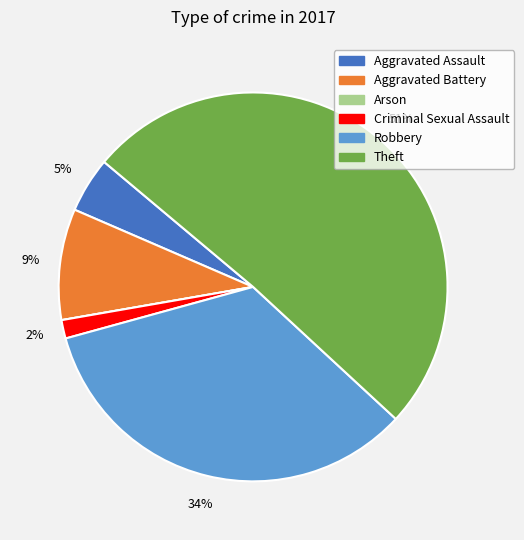

Do Aggravated Battery and Criminal Sexual Assault together represent more than half of the pie?

No